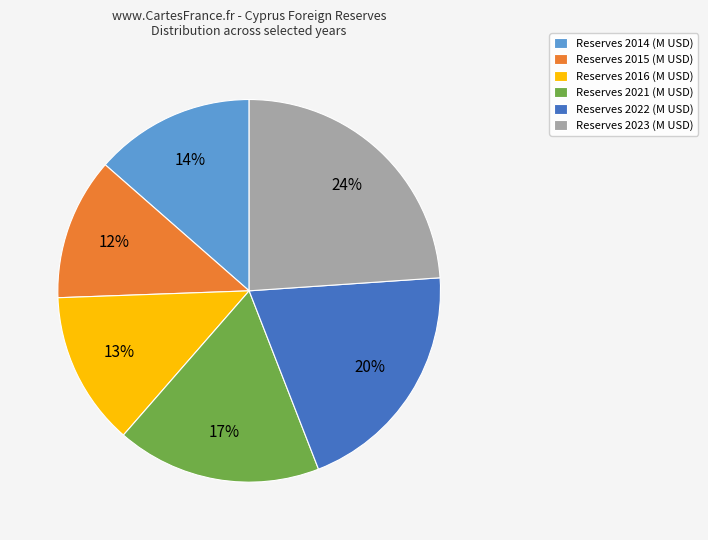

What is the largest slice in the pie chart?

Reserves 2023 (M USD)